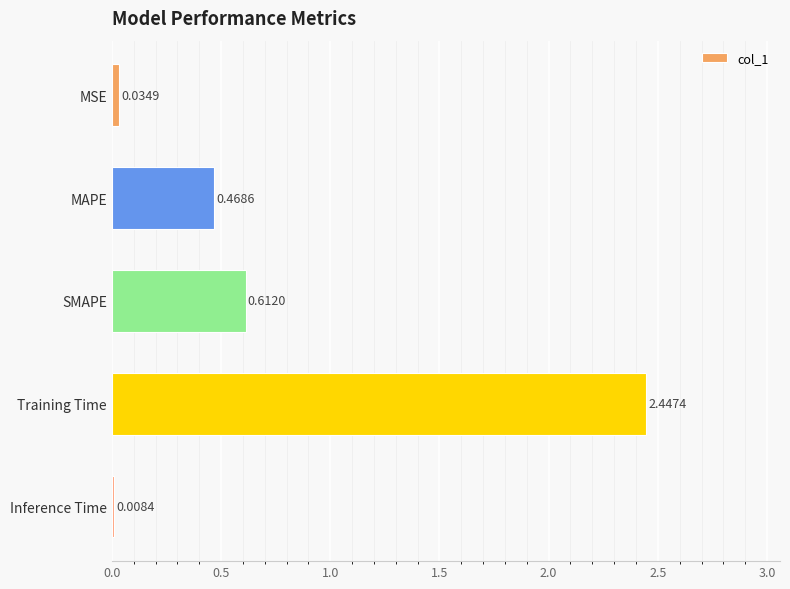

What is the sum of all values?

3.6